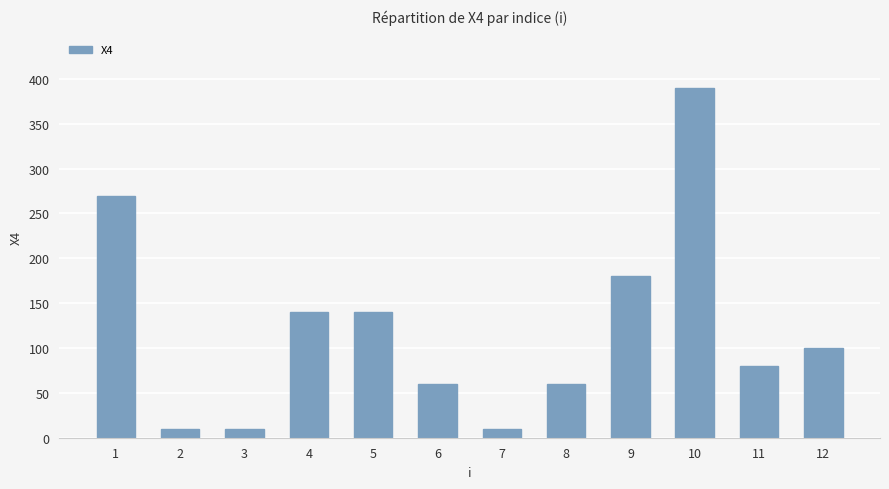

Reading left to right, list all the values displayed in this chart.

1=270	2=10	3=10	4=140	5=140	6=60	7=10	8=60	9=180	10=390	11=80	12=100